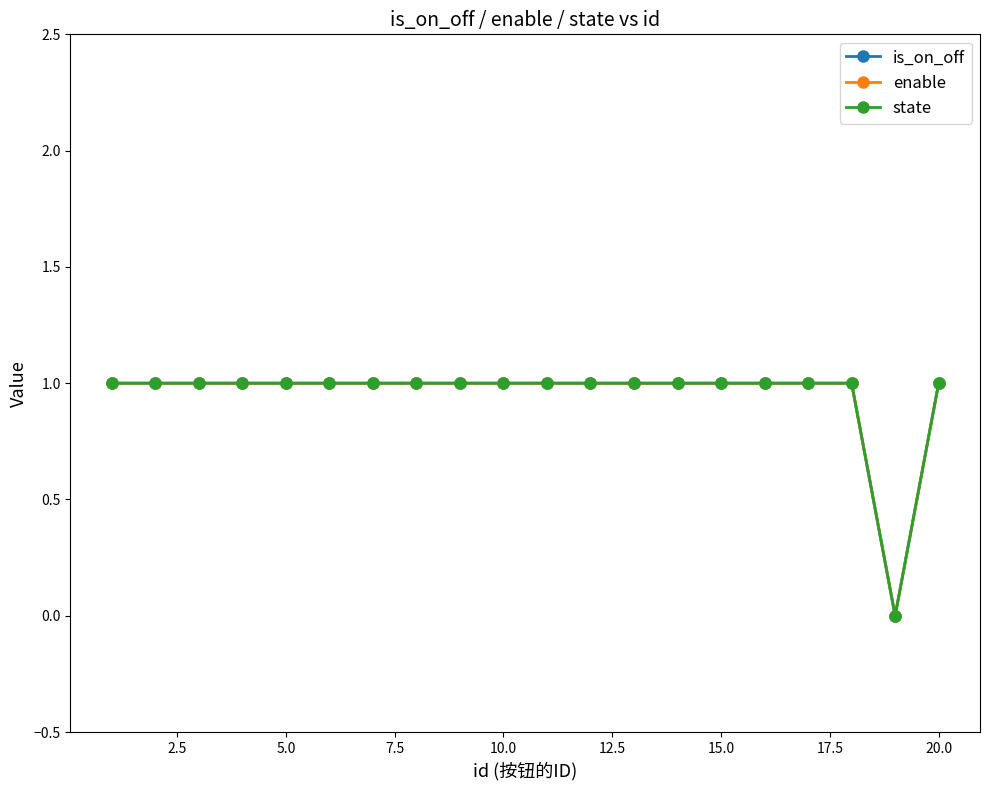

How many lines are shown in the chart?

3